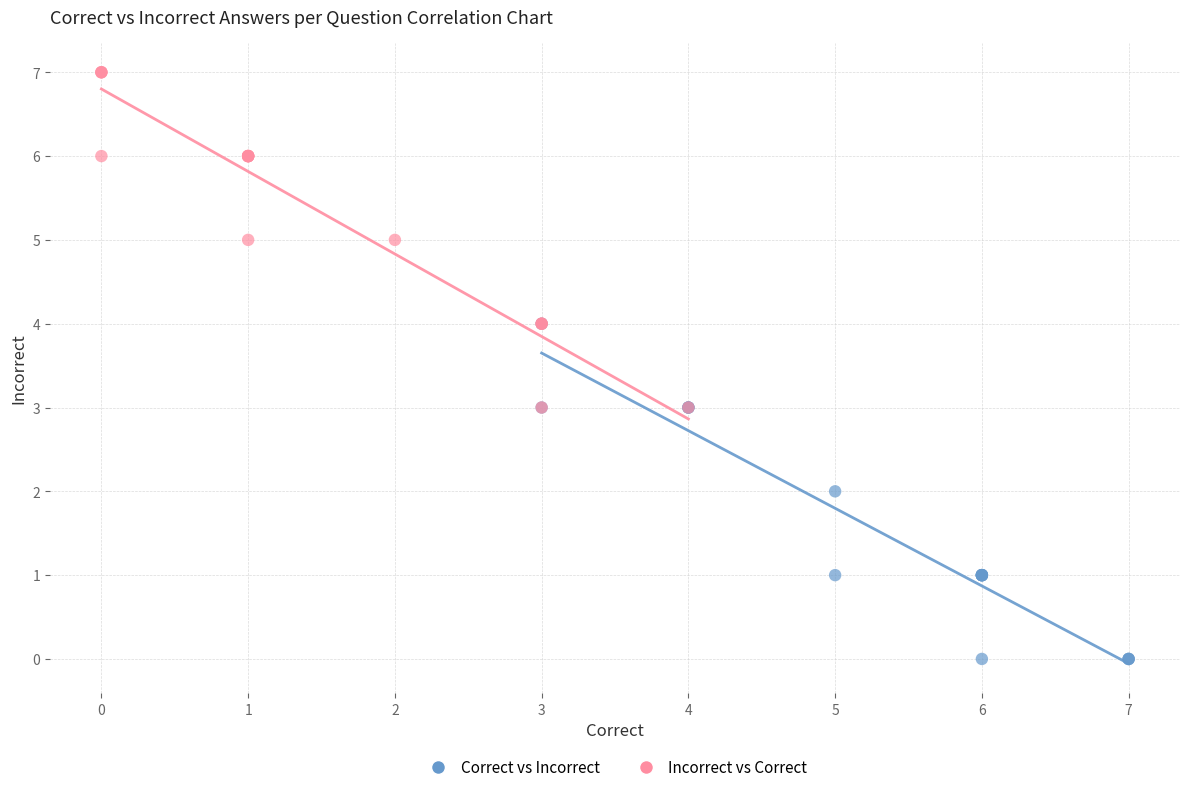

What are all the series names shown in the legend?

Correct vs Incorrect, Incorrect vs Correct